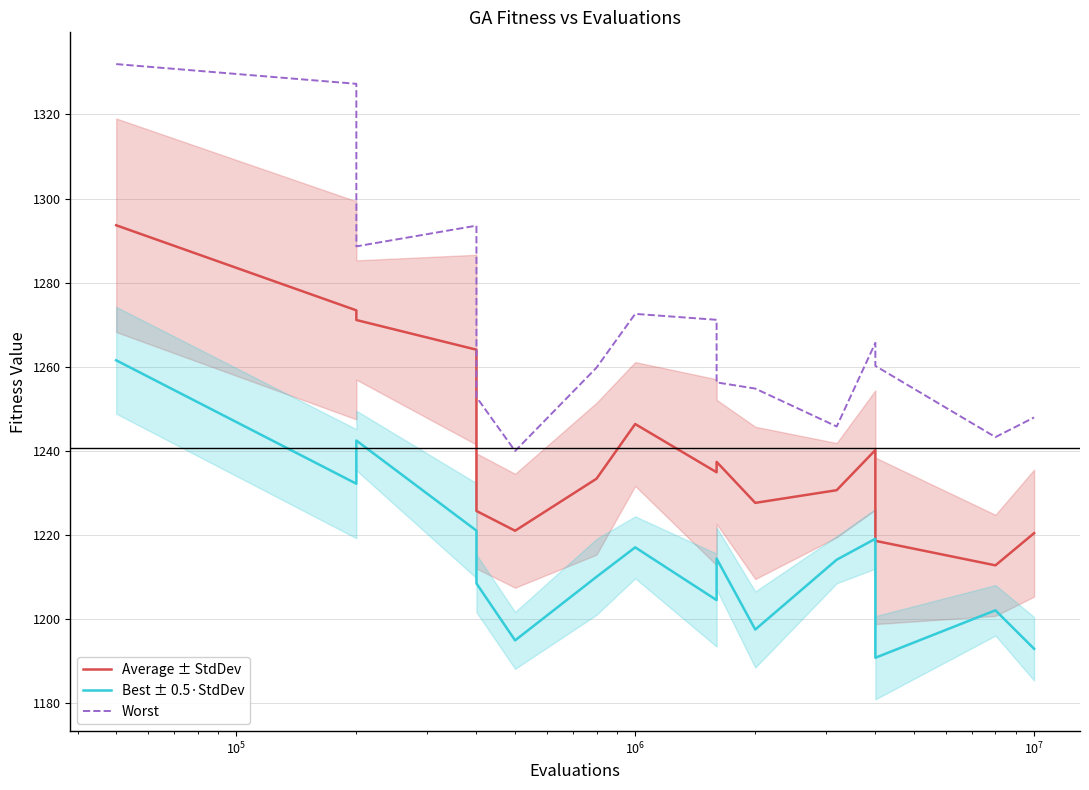

Which series has the largest range (max minus min)?

Worst